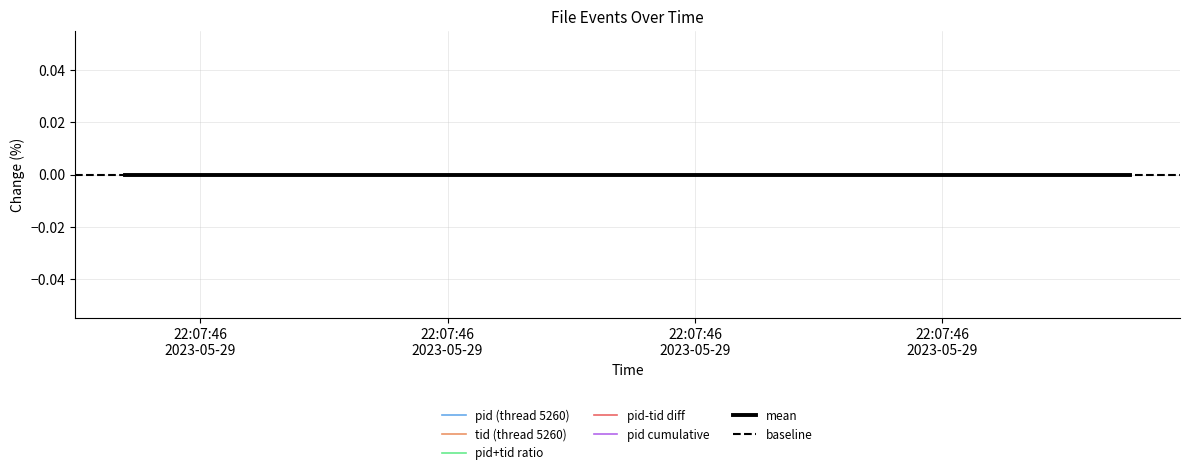

Which series has the largest range (max minus min)?

pid